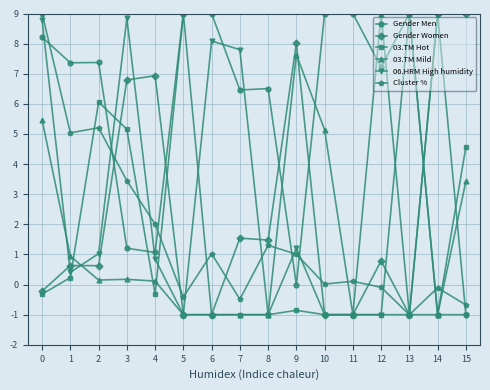

How many values in the 03.TM Hot series exceed 0?

6